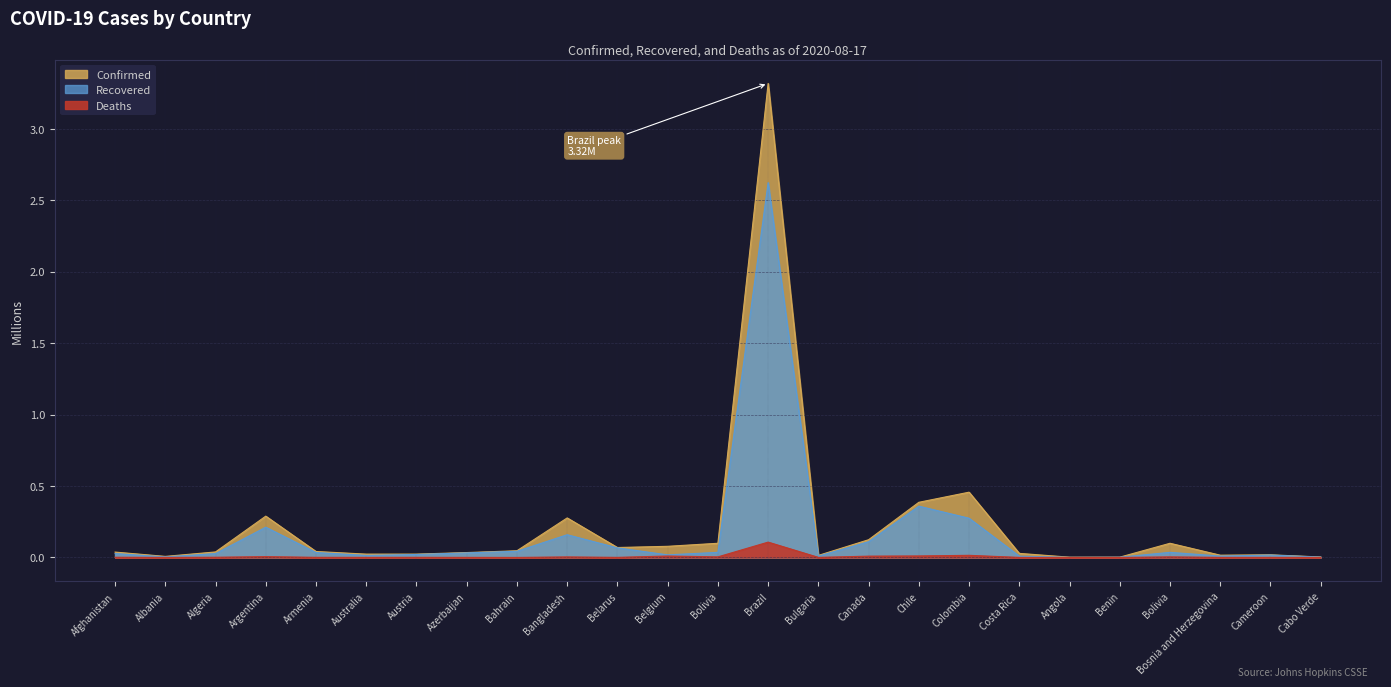

Between Albania and Bolivia, which series saw the biggest shift?

Confirmed